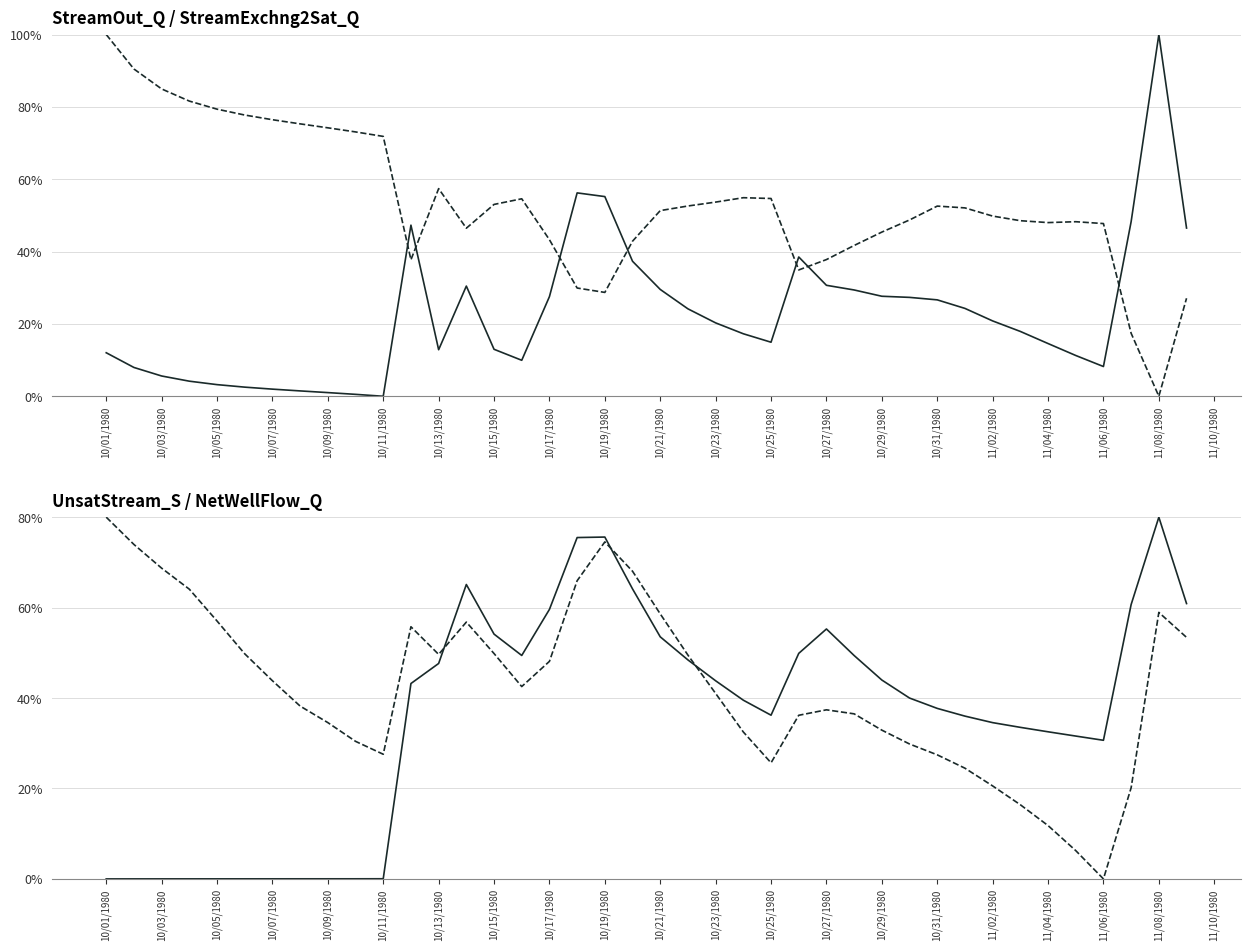

What position from the left is 10/23/1980?

12